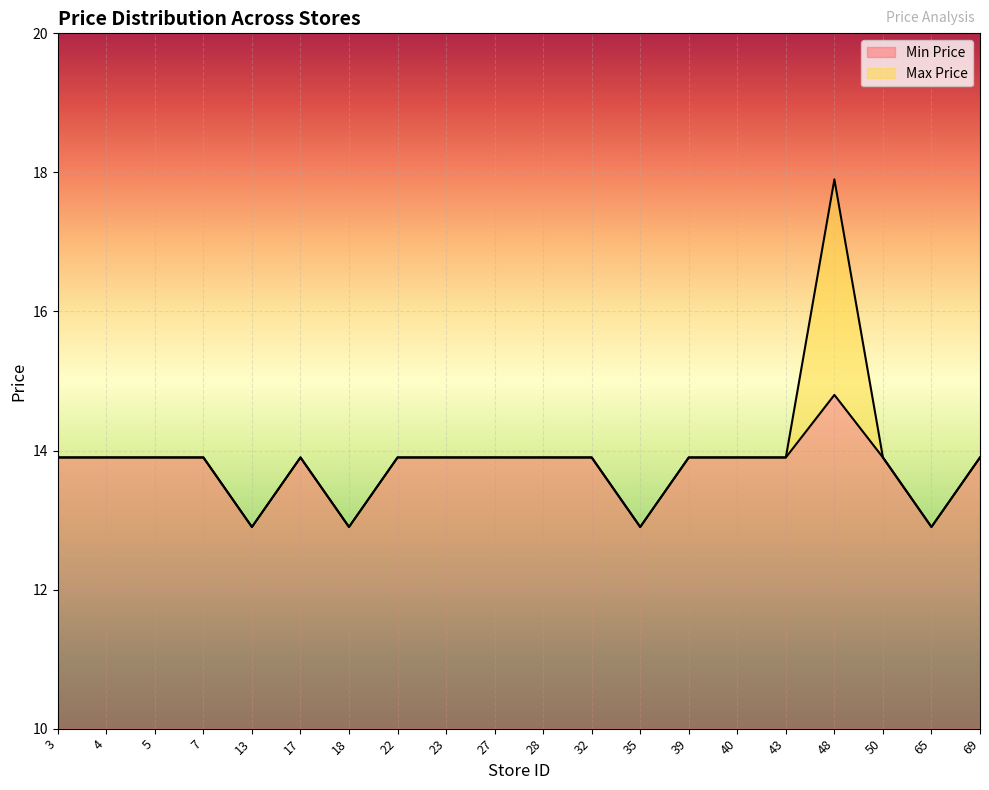

True or false: Max Price has more than 2 interior local peaks.

False